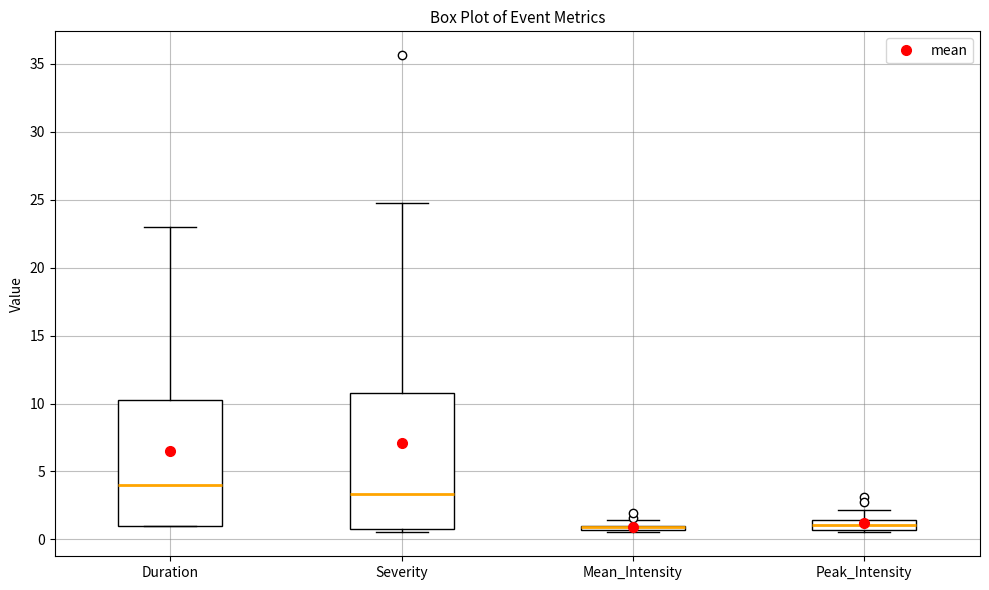

Comparing the boxes themselves (not the whiskers), which one is the tallest?

Severity